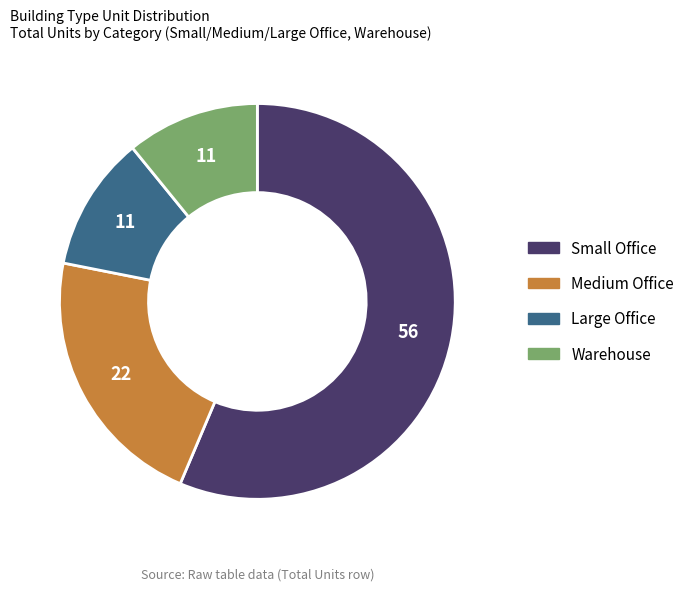

How many slices are in this pie chart?

4